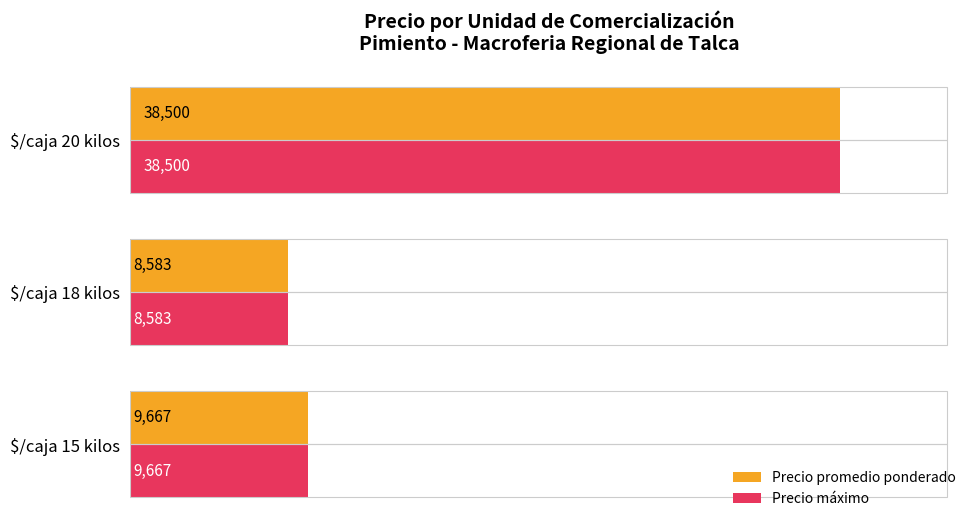

What is the minimum value for Precio promedio ponderado?

8583